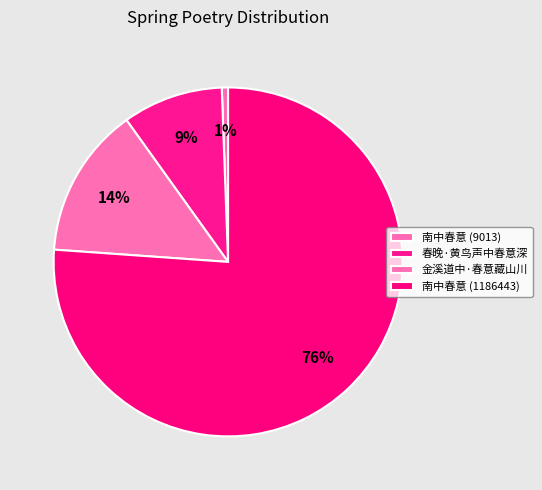

What portion of the pie excludes 春晚·黄鸟声中春意深?

90.7%